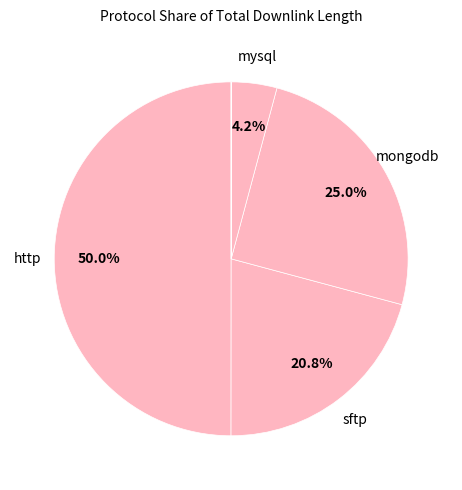

Does any single category account for the majority?

No